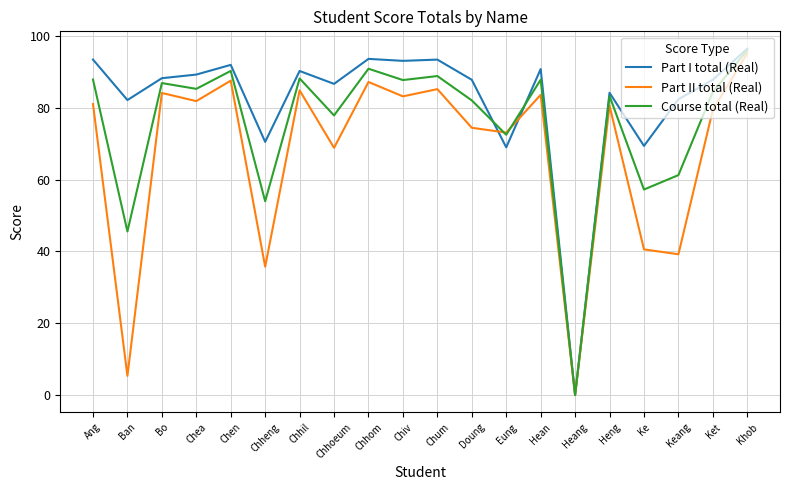

Which series has the largest range (max minus min)?

Part I total (Real)